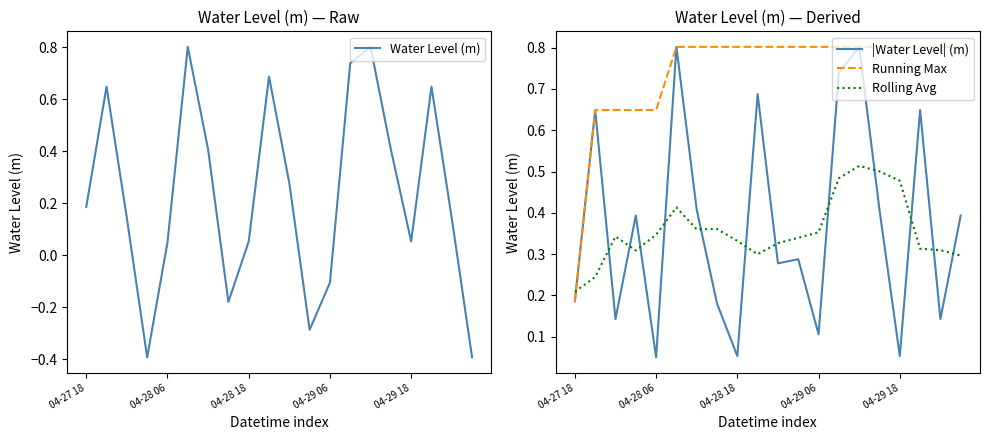

How many intersections are there between |Water Level| (m) and Rolling Avg?

13